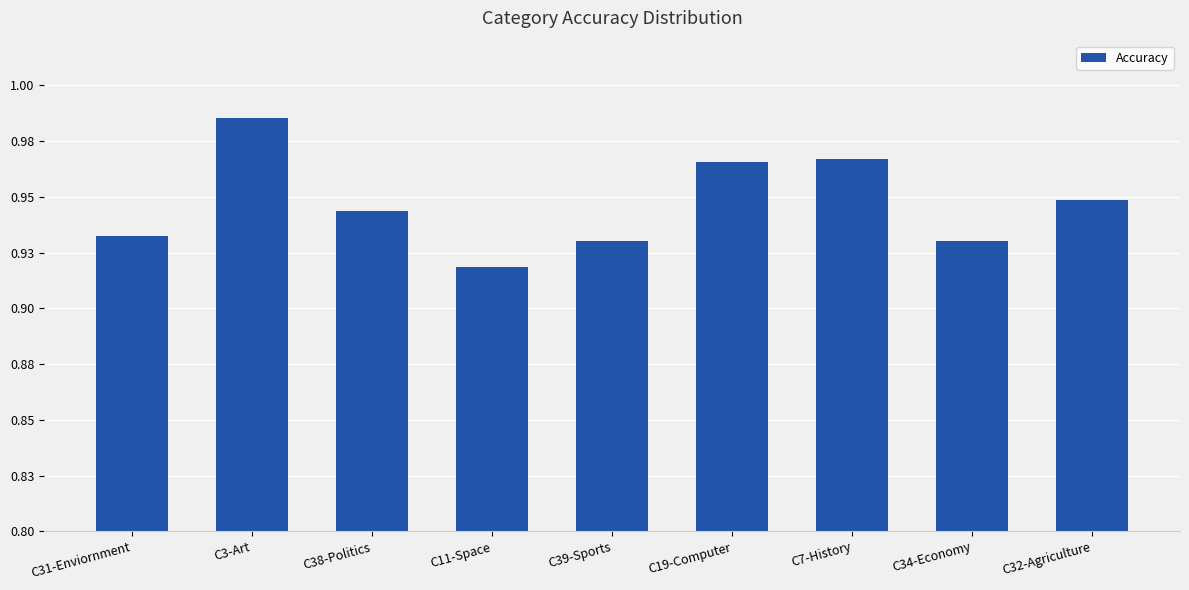

What is the change in value from C31-Enviornment to C3-Art?

+0.1